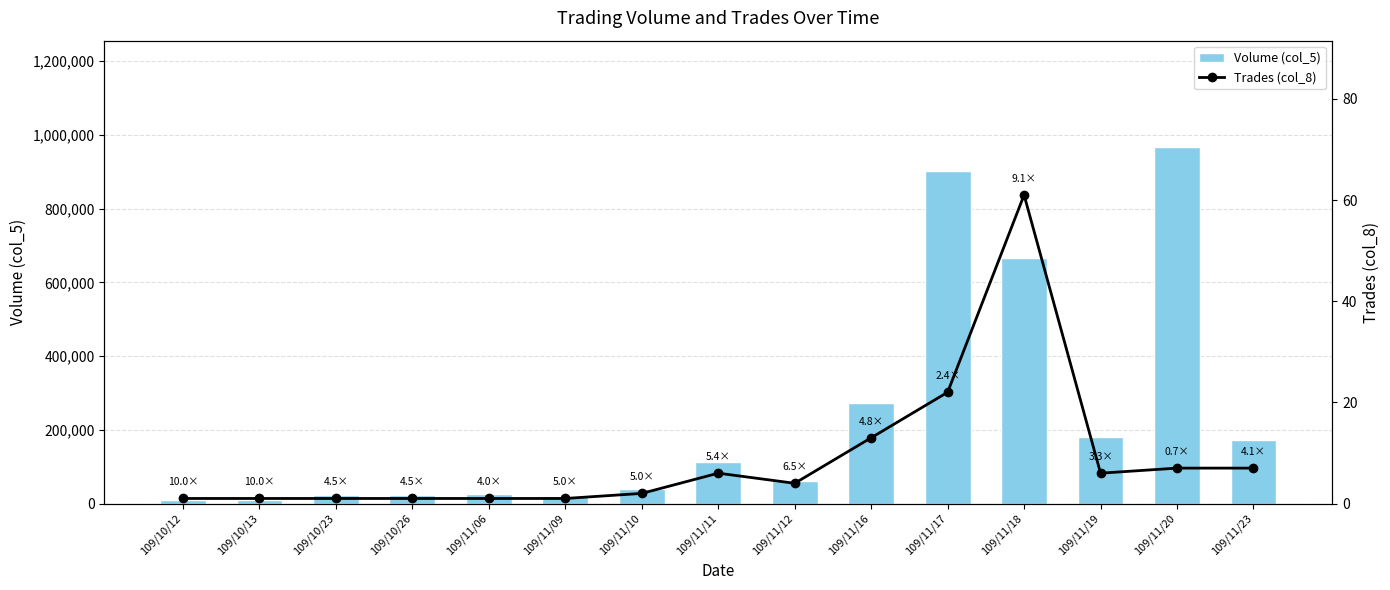

The Volume (col_5) series shows 966000 at 109/11/20. True or false?

True